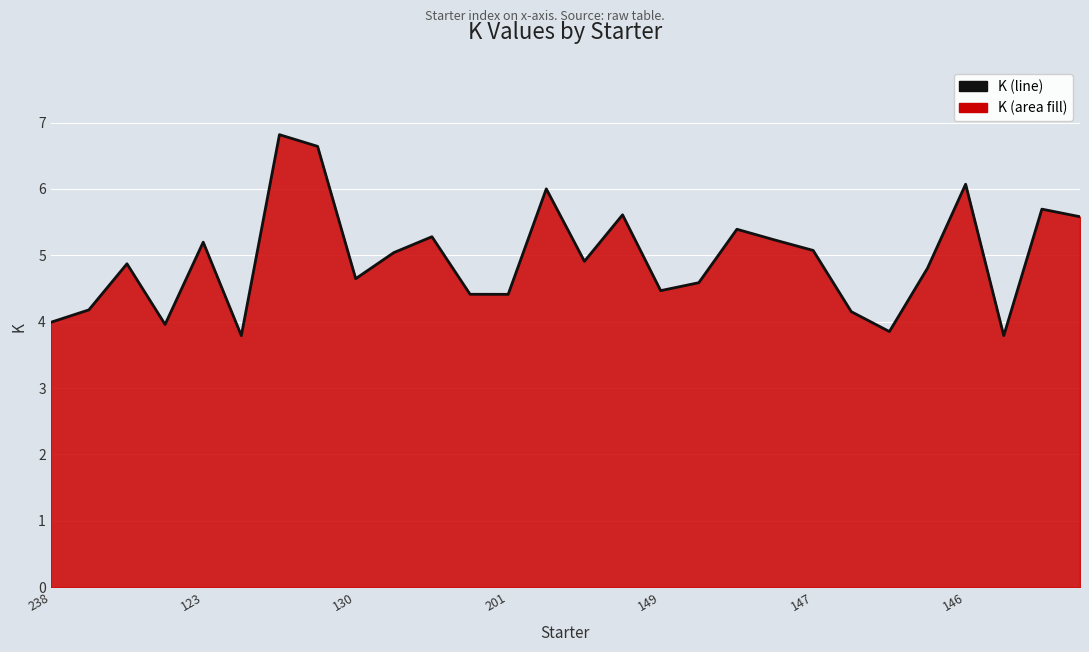

What is the value of the 22nd point from the left?

4.2